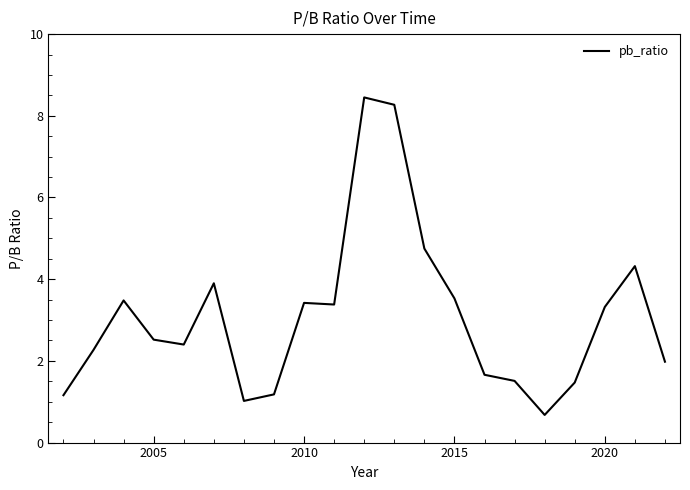

How many categories are shown in the chart?

21